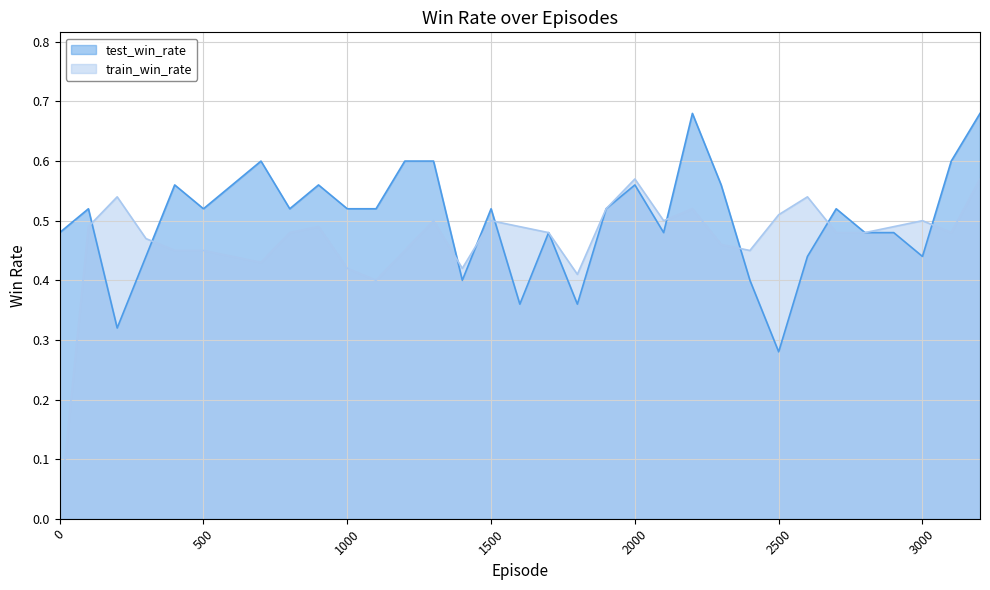

Where is the first local minimum for test_win_rate?

200